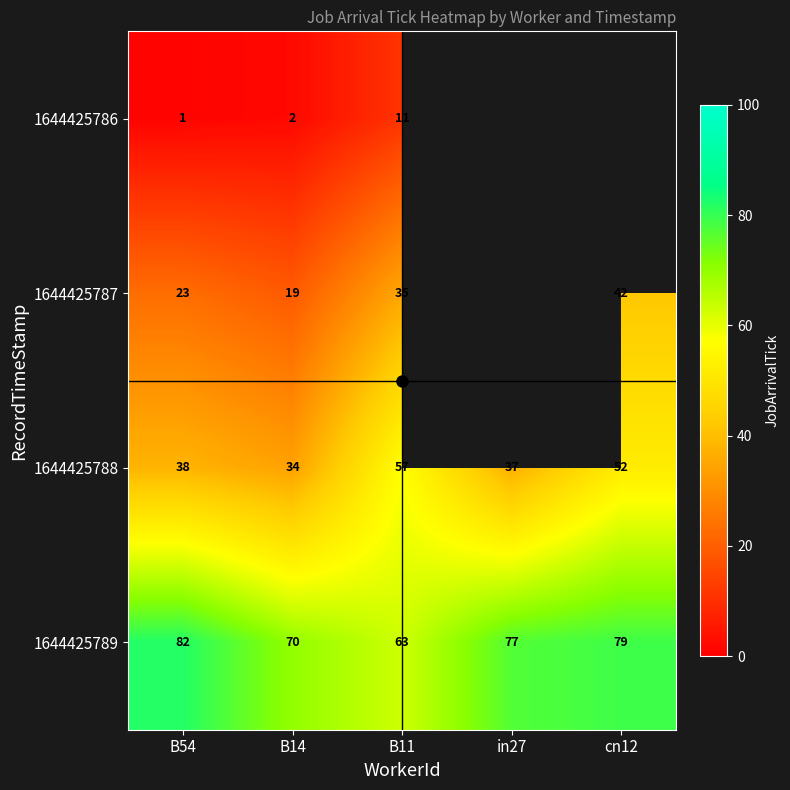

Is it true that 1644425789 equals 82.0 at B54?

True